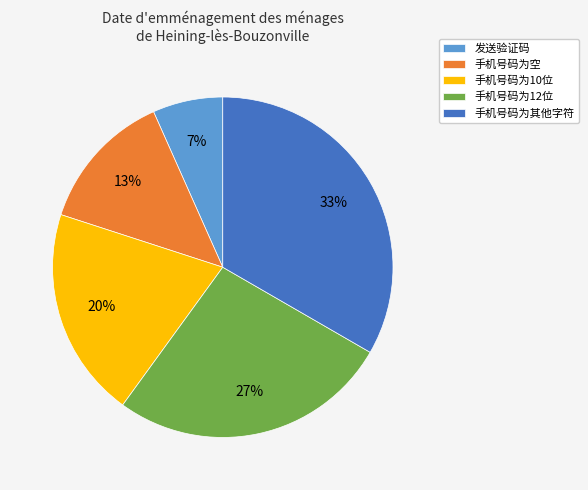

Is the sum of 手机号码为10位 and 手机号码为空 greater than half?

No